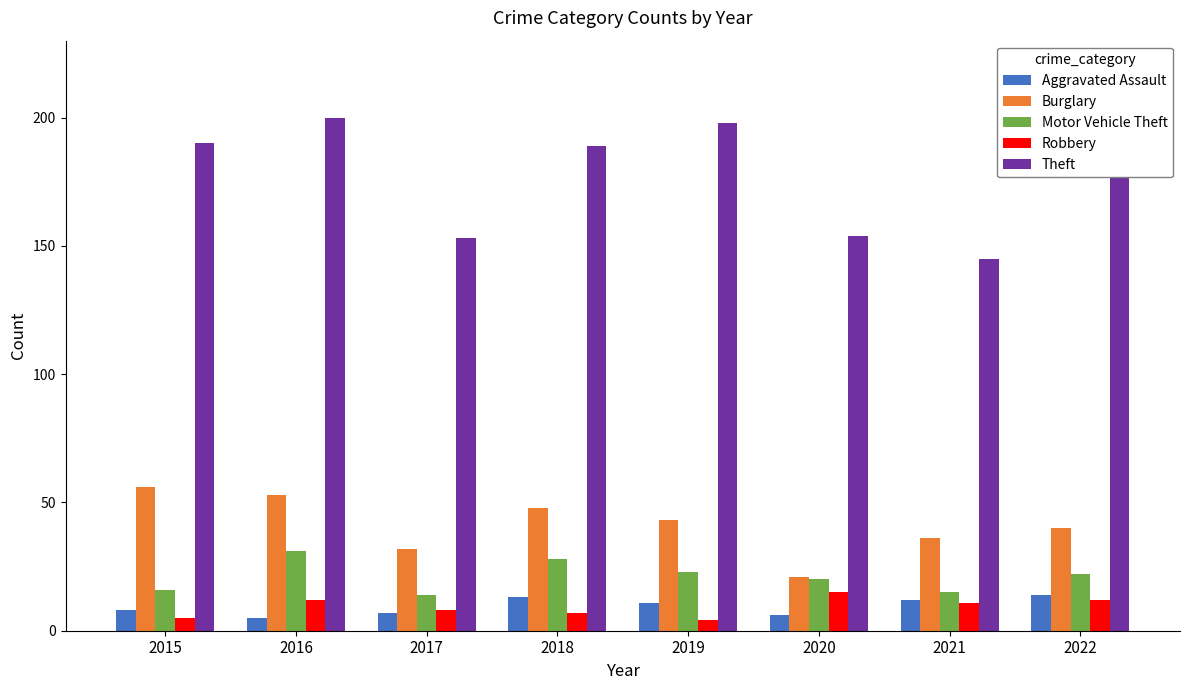

At how many categories does at least one series exceed 6?

8